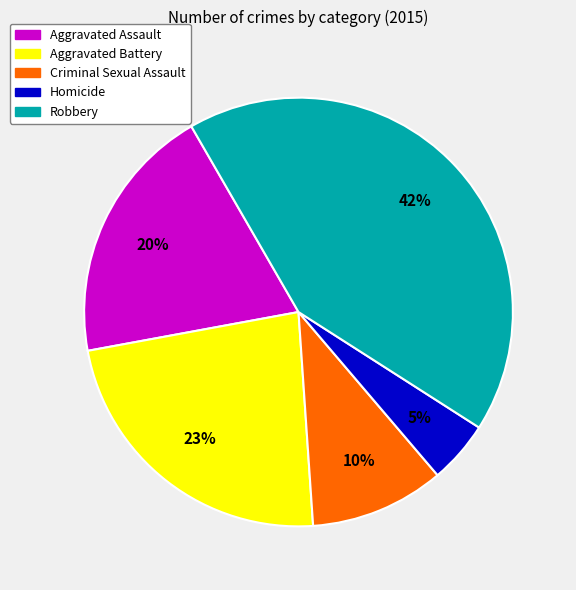

Between Robbery and Criminal Sexual Assault, which is larger?

Robbery